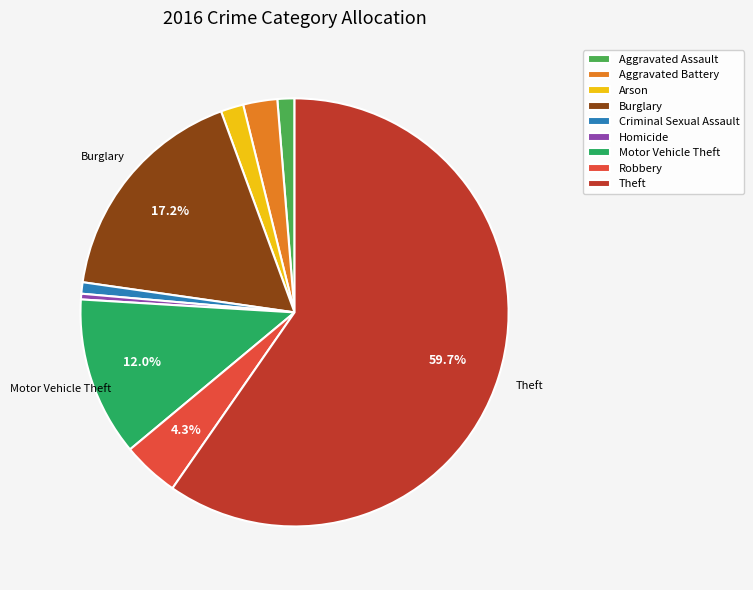

How many slices are in this pie chart?

9